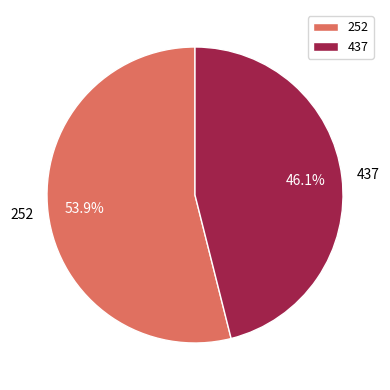

What percentage is the 437 slice, to the nearest percent?

46%